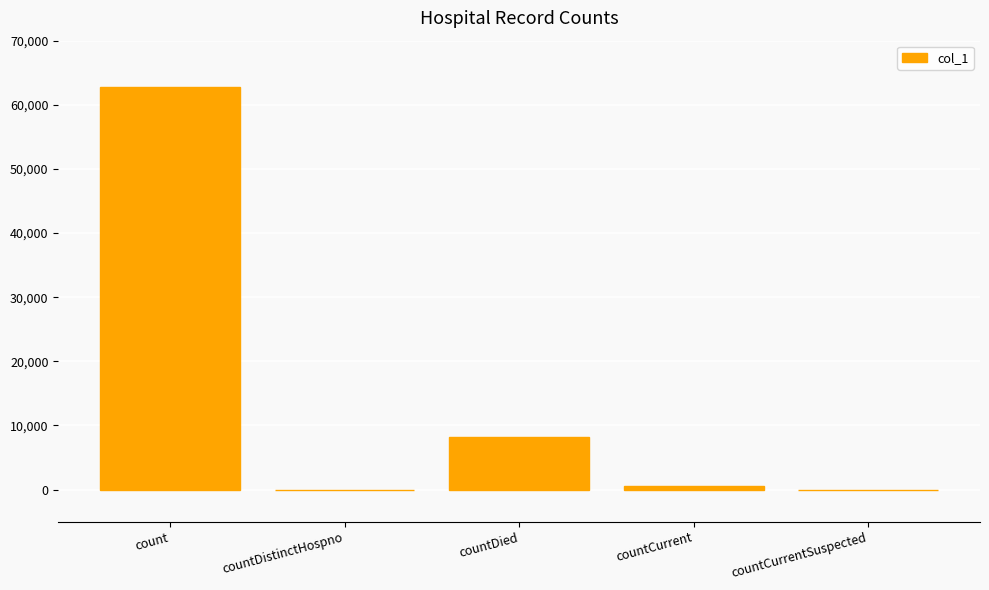

Reading left to right, extract all data points from this chart.

62811	0	8179	585	0